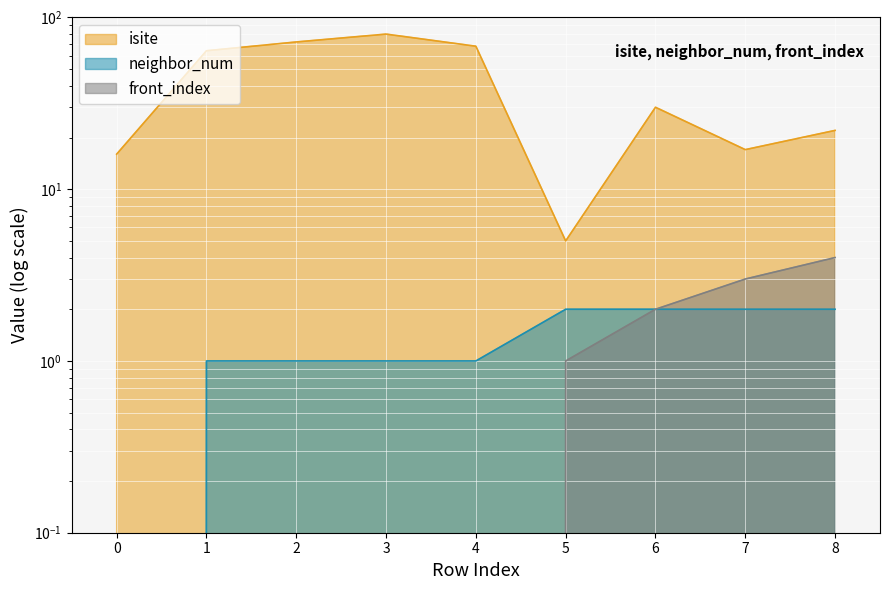

What is the difference between the second highest and minimum values in the isite series?

67